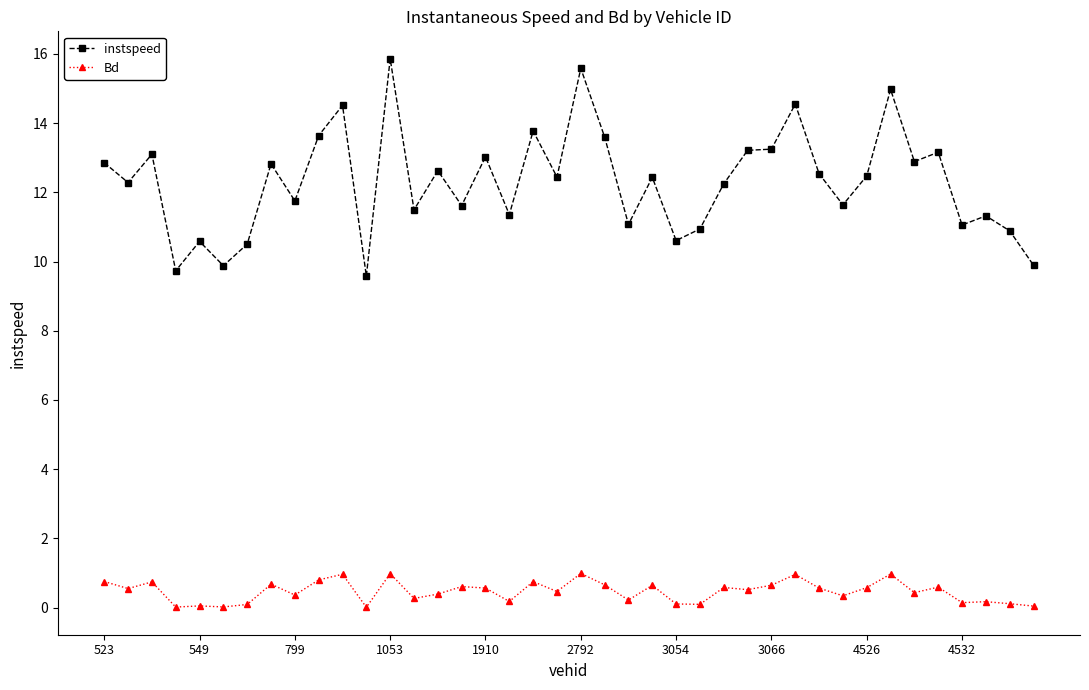

Which series has the largest range (max minus min)?

instspeed